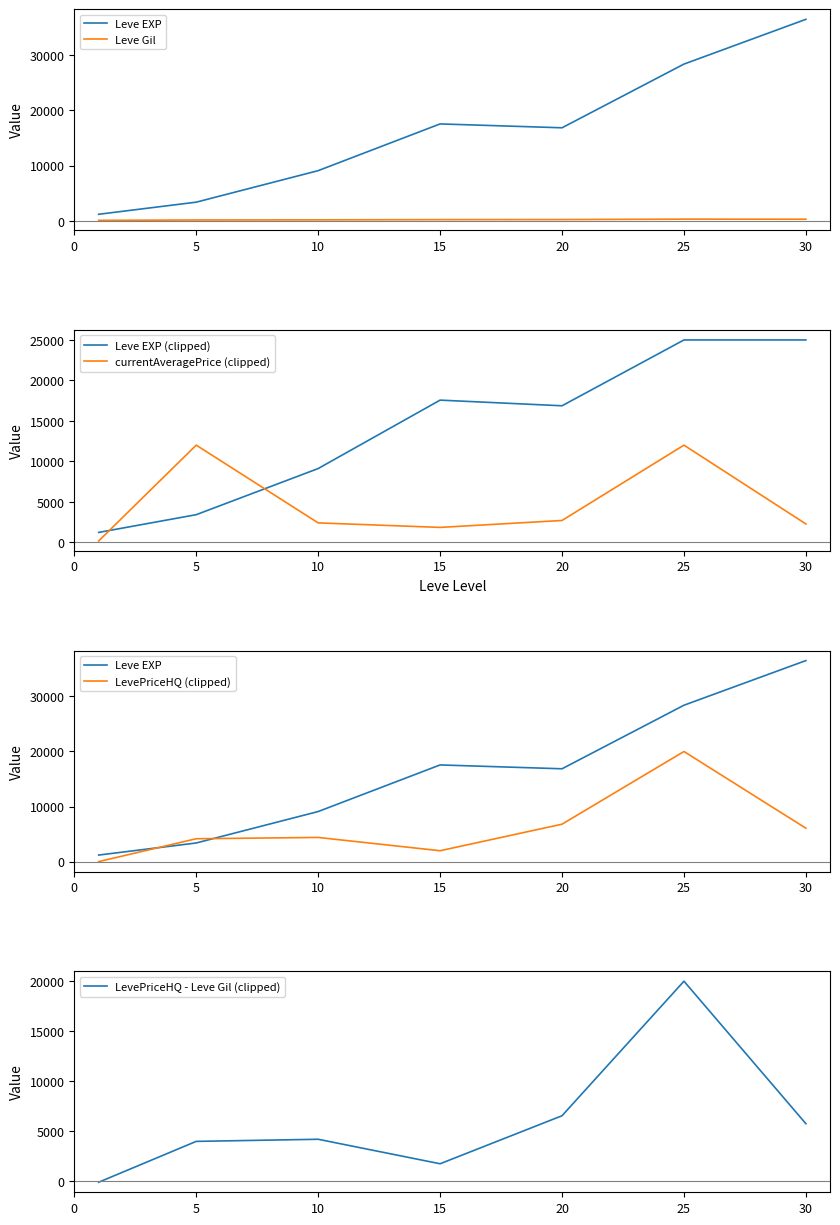

At 30, list the series in order from largest to smallest.

Leve EXP, Leve EXP (clipped), LevePriceHQ (clipped), LevePriceHQ - Leve Gil (clipped), currentAveragePrice (clipped), Leve Gil